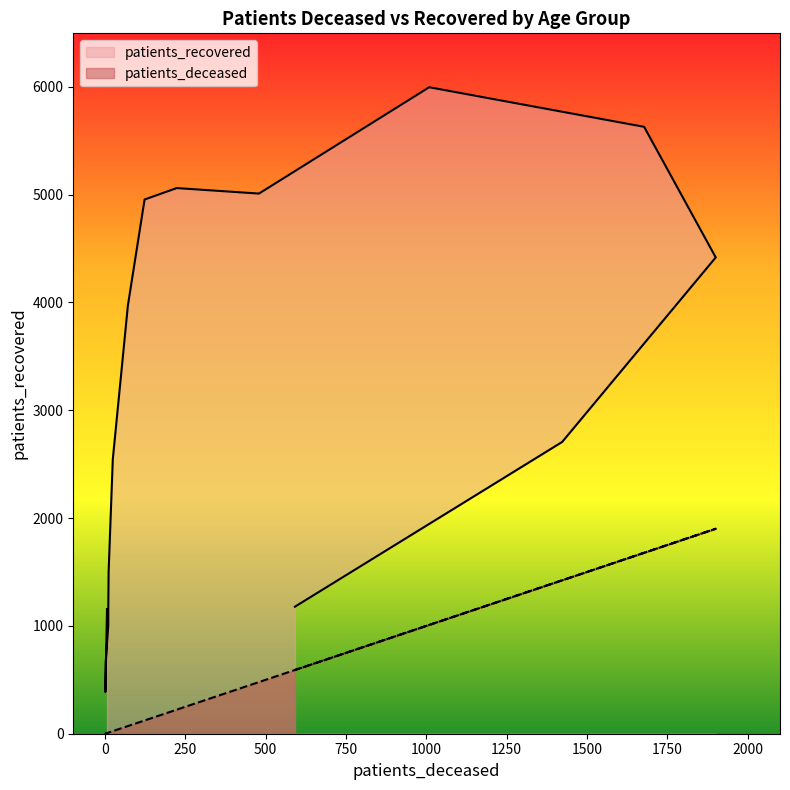

What is the sum of all patients_deceased values?

7562